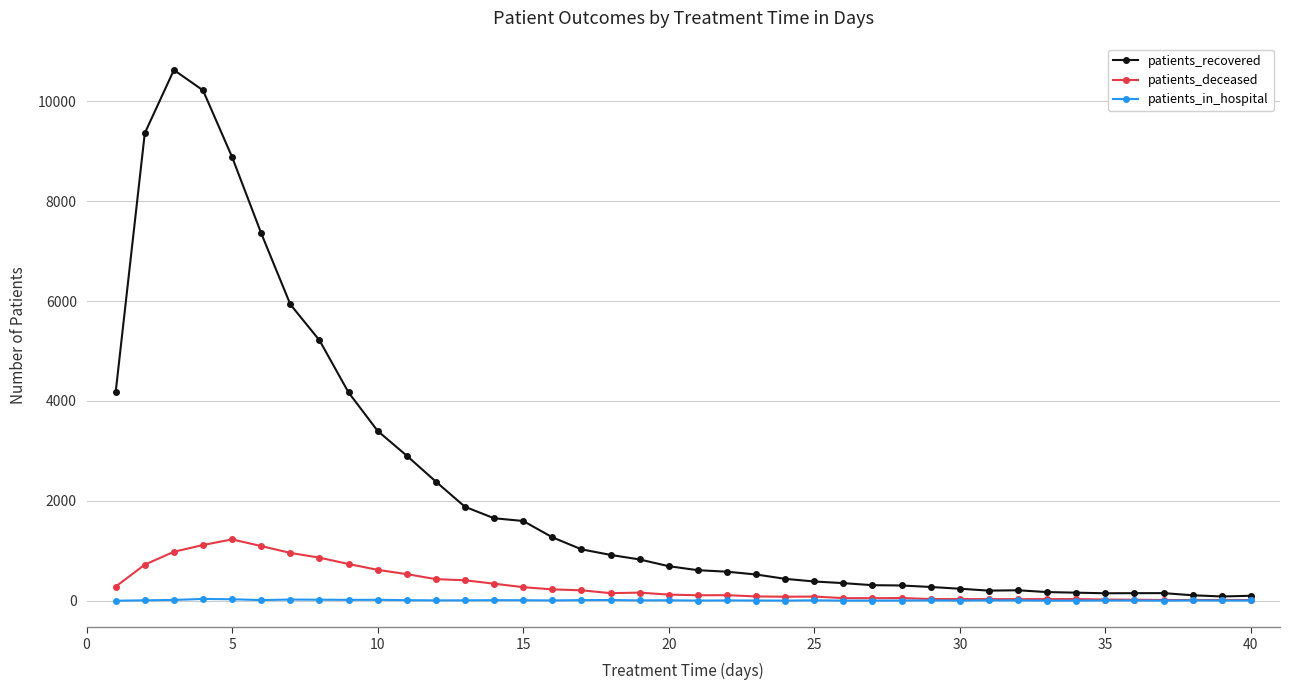

True or false: patients_deceased has more than 1 interior local peaks.

True